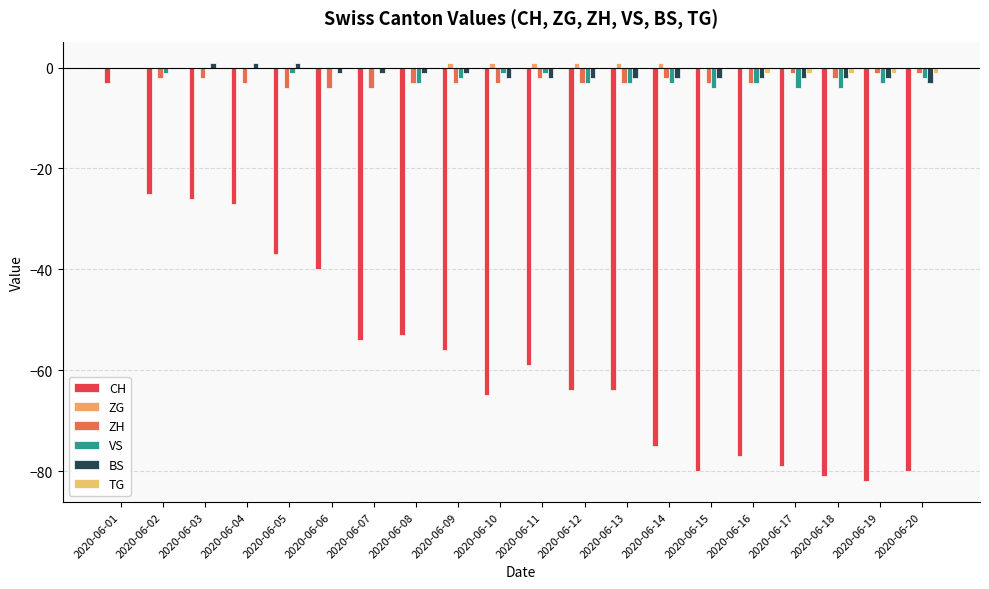

Reading left to right, what are all the values shown in this chart?

CH: -3	-25	-26	-27	-37	-40	-54	-53	-56	-65	-59	-64	-64	-75	-80	-77	-79	-81	-82	-80
ZG: 0	0	0	0	0	0	0	0	1	1	1	1	1	1	0	0	0	0	0	0
ZH: 0	-2	-2	-3	-4	-4	-4	-3	-3	-3	-2	-3	-3	-2	-3	-3	-1	-2	-1	-1
VS: 0	-1	0	0	-1	0	0	-3	-2	-1	-1	-3	-3	-3	-4	-3	-4	-4	-3	-2
BS: 0	0	1	1	1	-1	-1	-1	-1	-2	-2	-2	-2	-2	-2	-2	-2	-2	-2	-3
TG: 0	0	0	0	0	0	0	0	0	0	0	0	0	0	0	-1	-1	-1	-1	-1